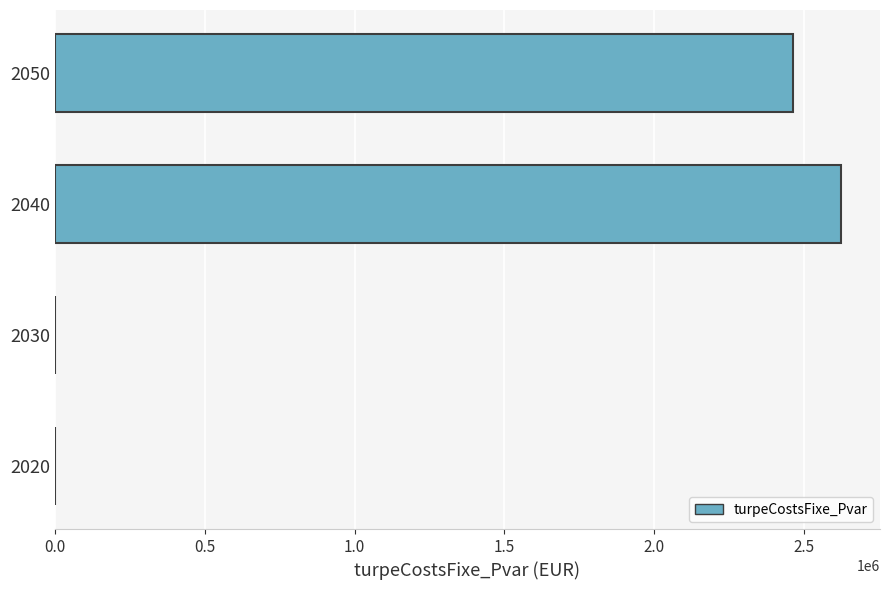

What is the sum of all values?

5084433.6